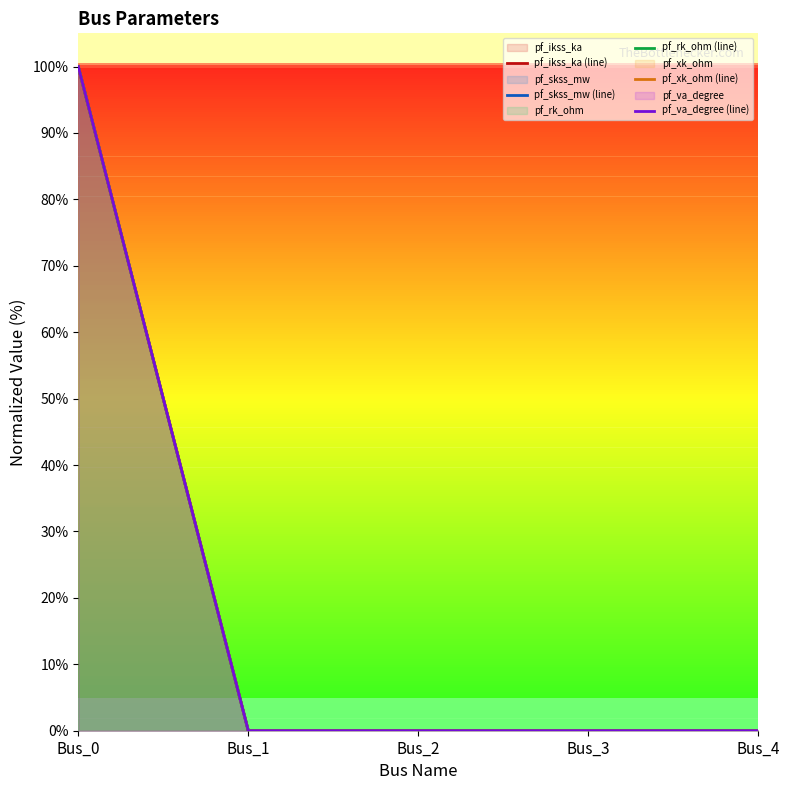

The pf_rk_ohm (line) series shows 0 at Bus_1. True or false?

True